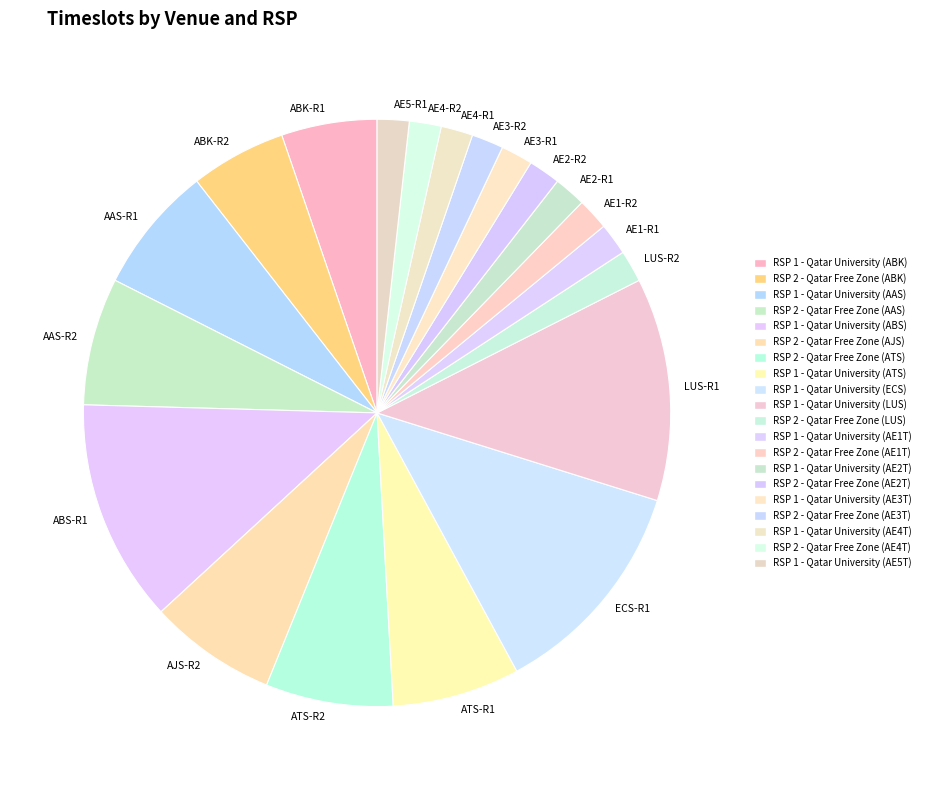

Does ATS-R2 represent more than half of the total?

No